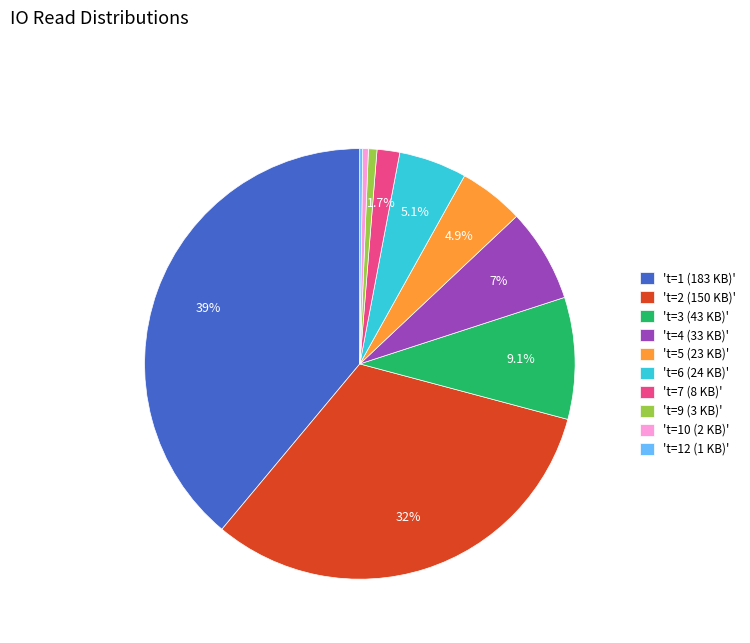

Does 't=6 (24 KB)' account for over 50% of the chart?

No